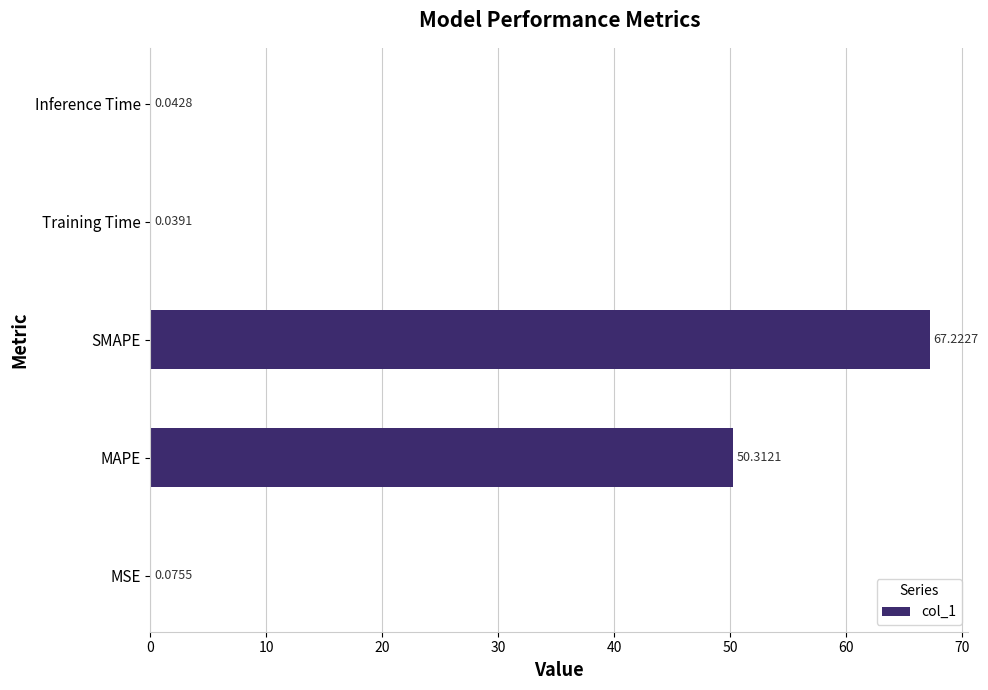

Which label corresponds to the largest value in the chart?

SMAPE